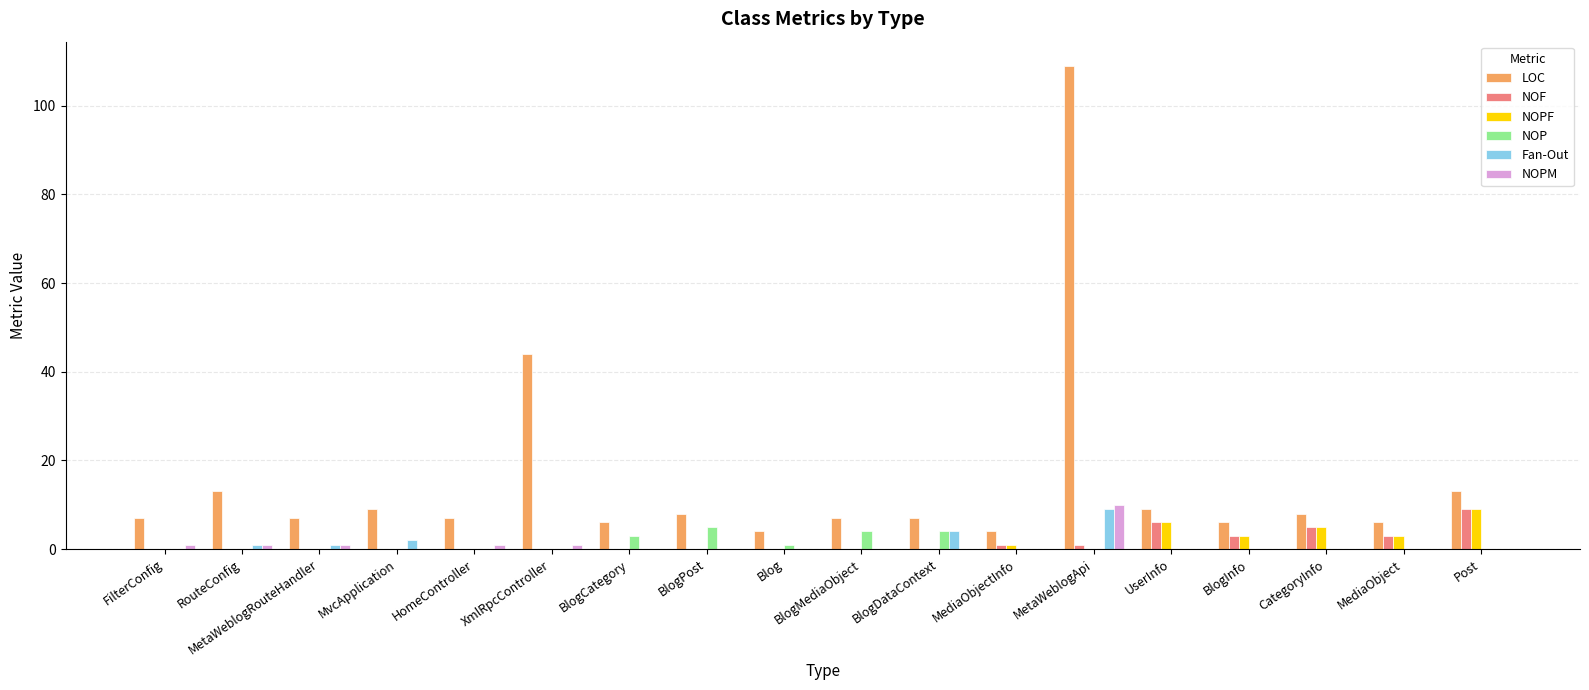

What is the sum of all Fan-Out values?

17